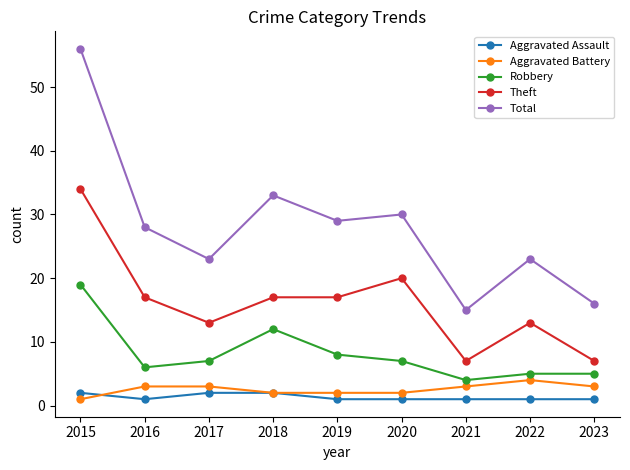

At which category is the sum across all series the highest?

2015